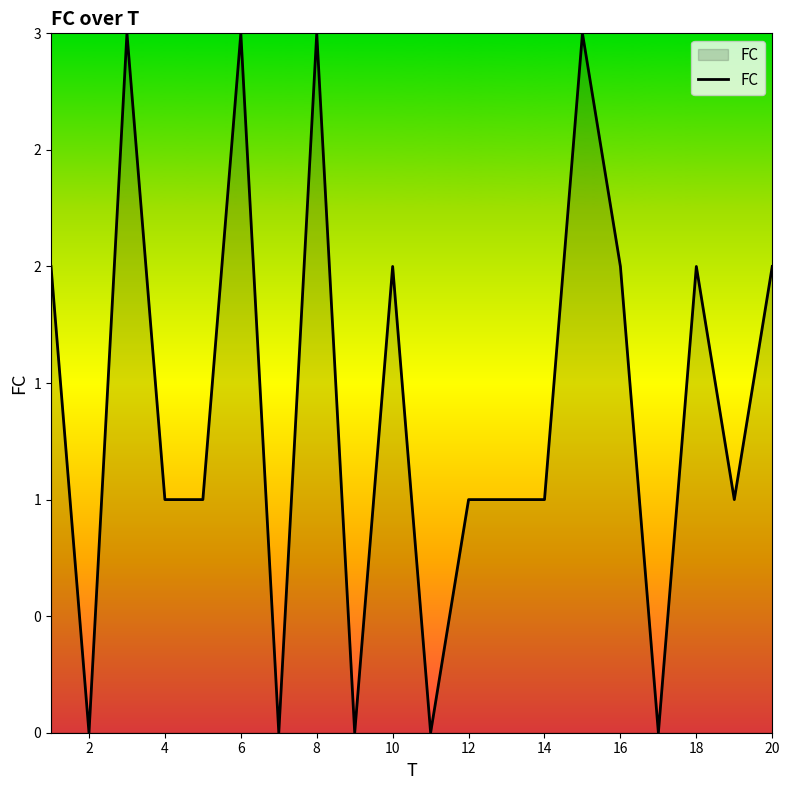

What is the greatest value displayed?

3